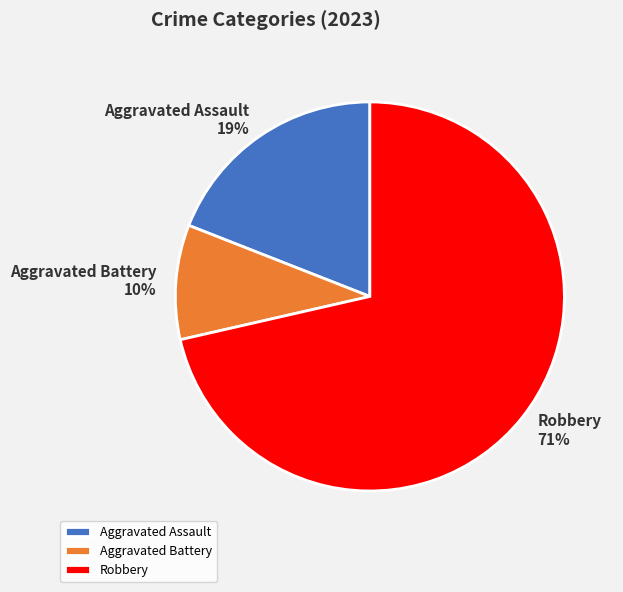

What is the smallest slice in the pie chart?

Aggravated Battery